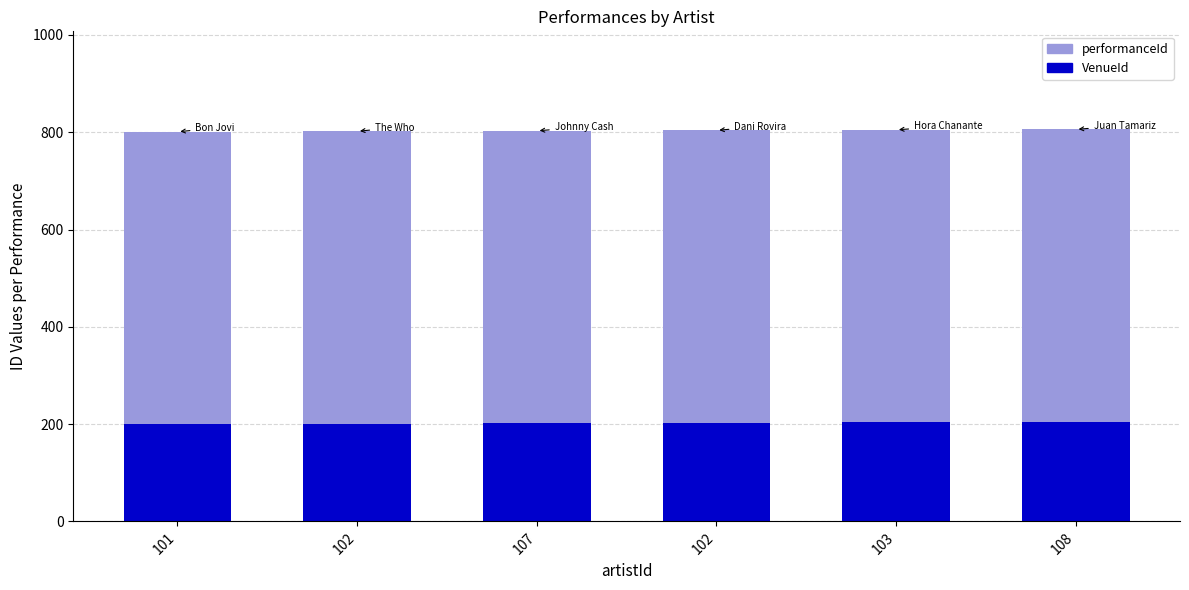

The value of performanceId at 101 is 511. True or false?

False